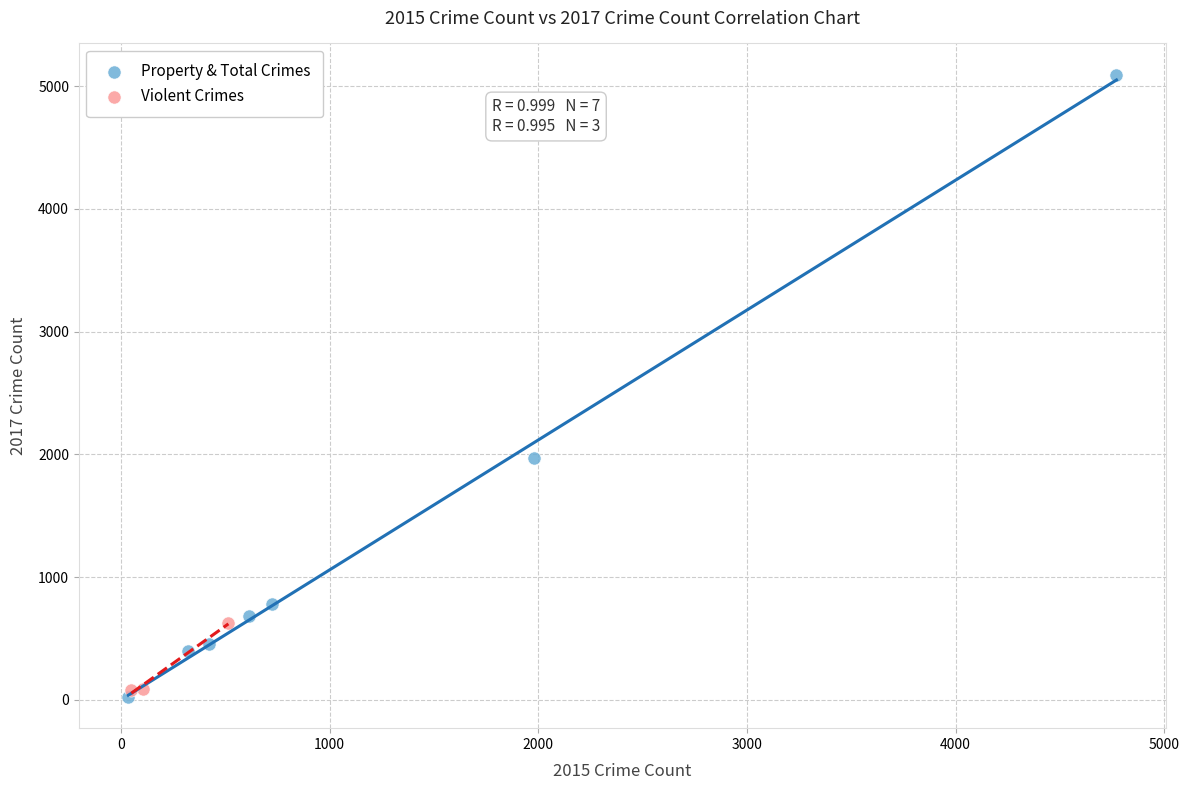

Which series contains the highest Y value?

Property & Total Crimes